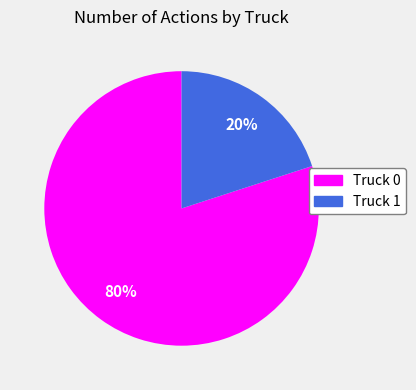

To the nearest percent, what is the average slice percentage?

50%